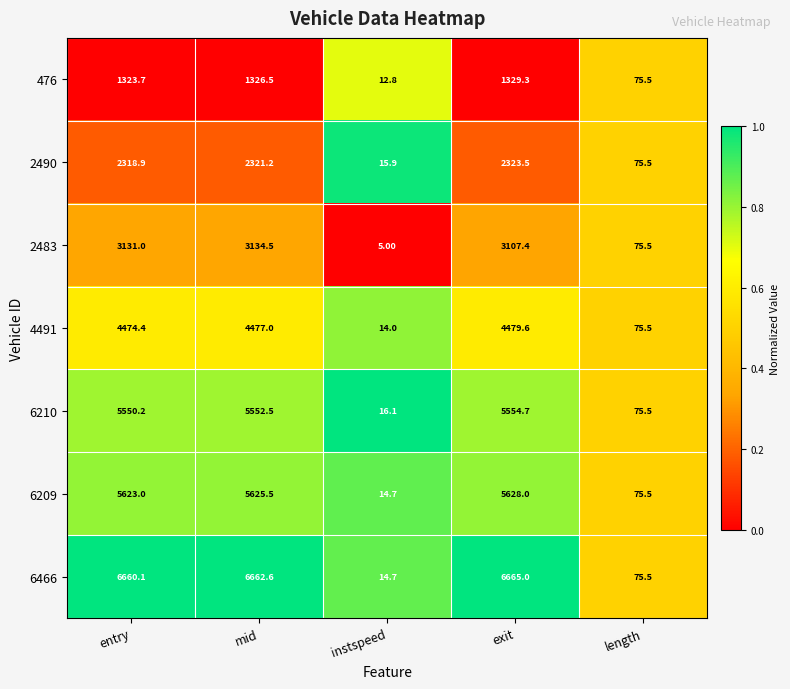

What is the average value of the 6210 series?

3349.8